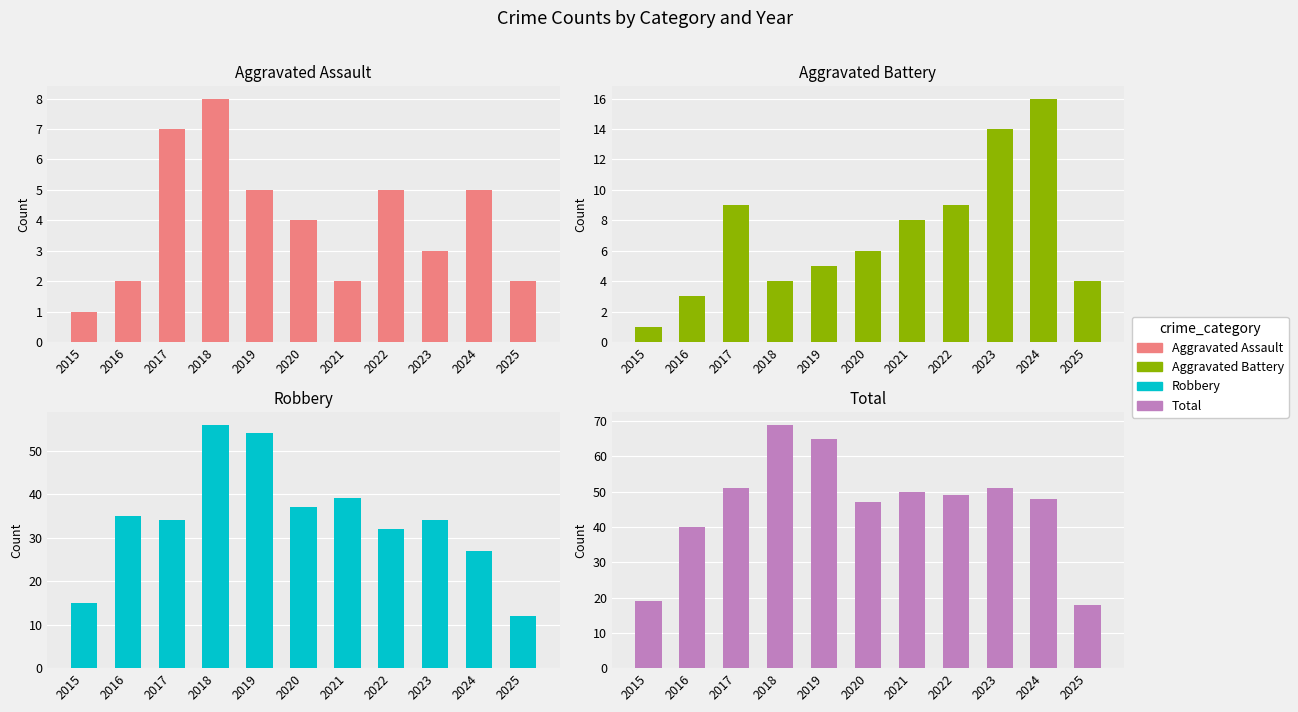

Reading left to right, list all the values displayed in this chart.

Aggravated Assault: 2015=1	2016=2	2017=7	2018=8	2019=5	2020=4	2021=2	2022=5	2023=3	2024=5	2025=2
Aggravated Battery: 2015=1	2016=3	2017=9	2018=4	2019=5	2020=6	2021=8	2022=9	2023=14	2024=16	2025=4
Robbery: 2015=15	2016=35	2017=34	2018=56	2019=54	2020=37	2021=39	2022=32	2023=34	2024=27	2025=12
Total: 2015=19	2016=40	2017=51	2018=69	2019=65	2020=47	2021=50	2022=49	2023=51	2024=48	2025=18